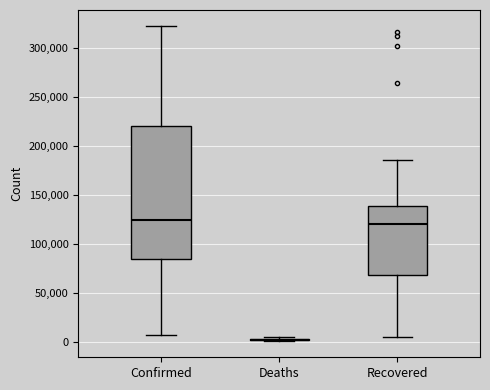

Reading left to right, transcribe this box plot: for each box, give where its median line is, the range the box spans, and where its two whiskers end, as read against the y-axis. The values are not printed on the chart, so give them approximately, as read against the axis.

Confirmed: median 125000, box 85000 to 220000, whiskers 5000 to 325000
Deaths: box collapsed to a line at 0, whiskers 0 to 5000
Recovered: median 120000, box 70000 to 140000, whiskers 5000 to 185000